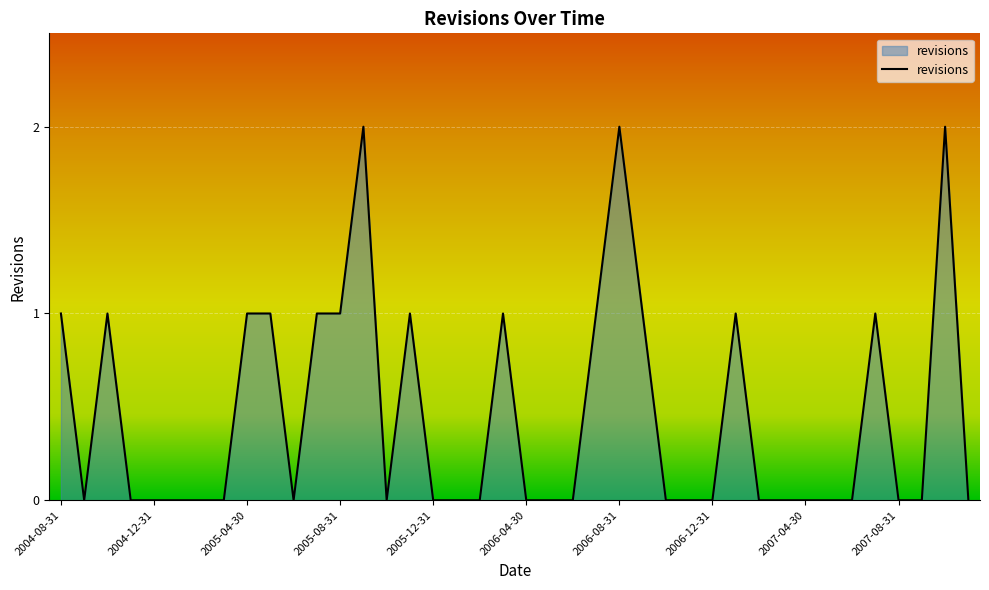

True or false: the data shows 1 at 2005-04-30.

True